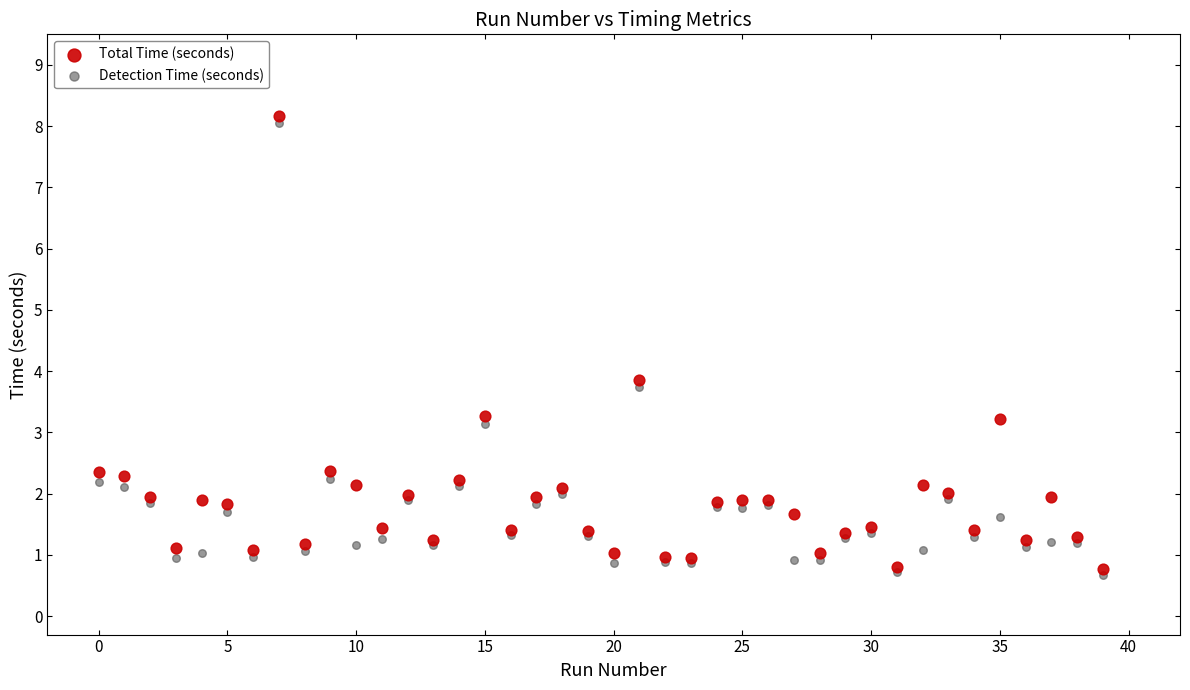

In the Detection Time (seconds) series, what Y value is closest to 4?

3.7